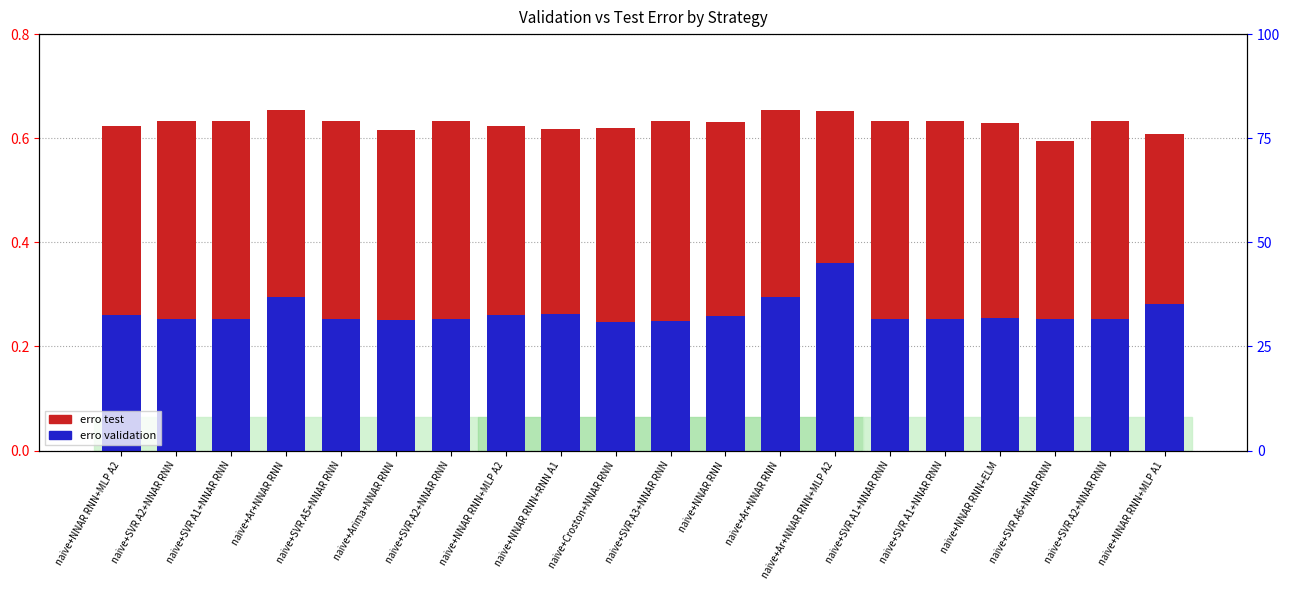

Which category has the lowest value in the erro test series?

naive+SVR A6+NNAR RNN